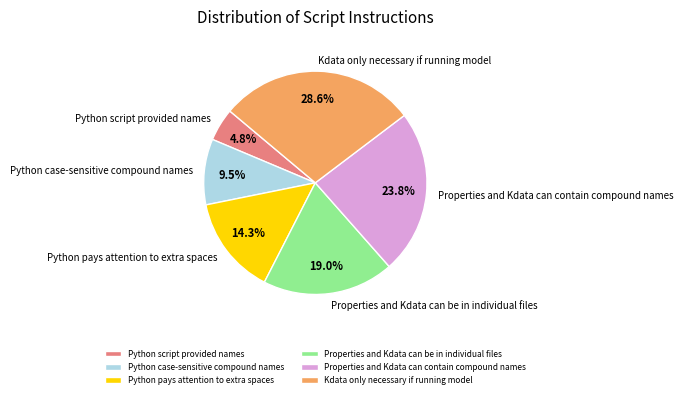

To the nearest percent, what percentage of the pie is Kdata only necessary if running model?

29%